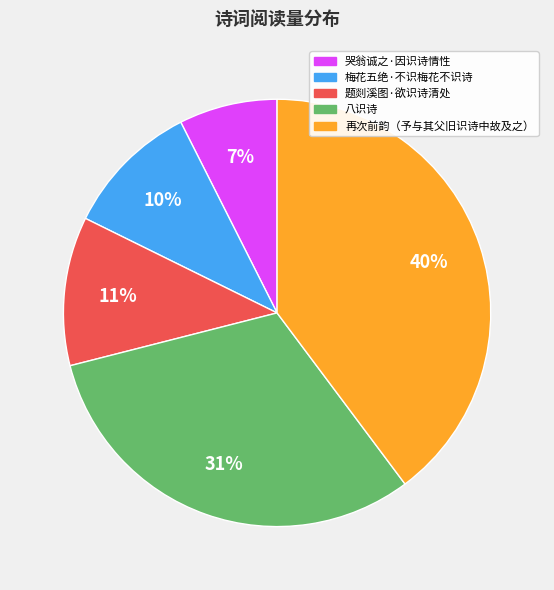

To the nearest percent, what percentage of the pie is 八识诗?

31%